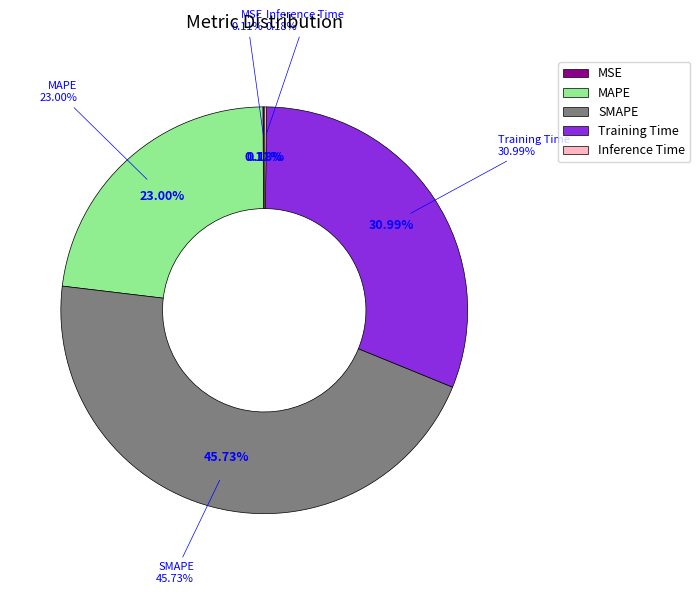

Which has a higher value, MSE or SMAPE?

SMAPE